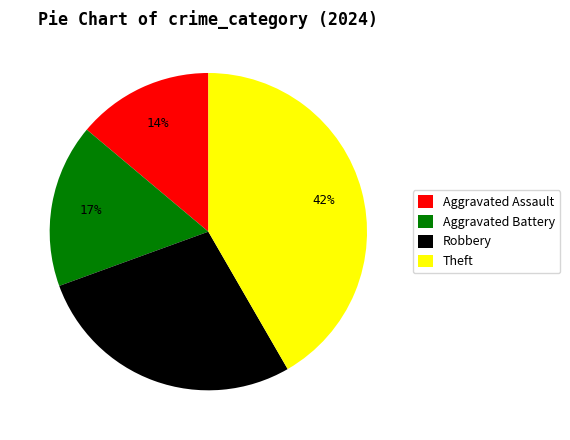

Does Robbery account for over 50% of the chart?

No